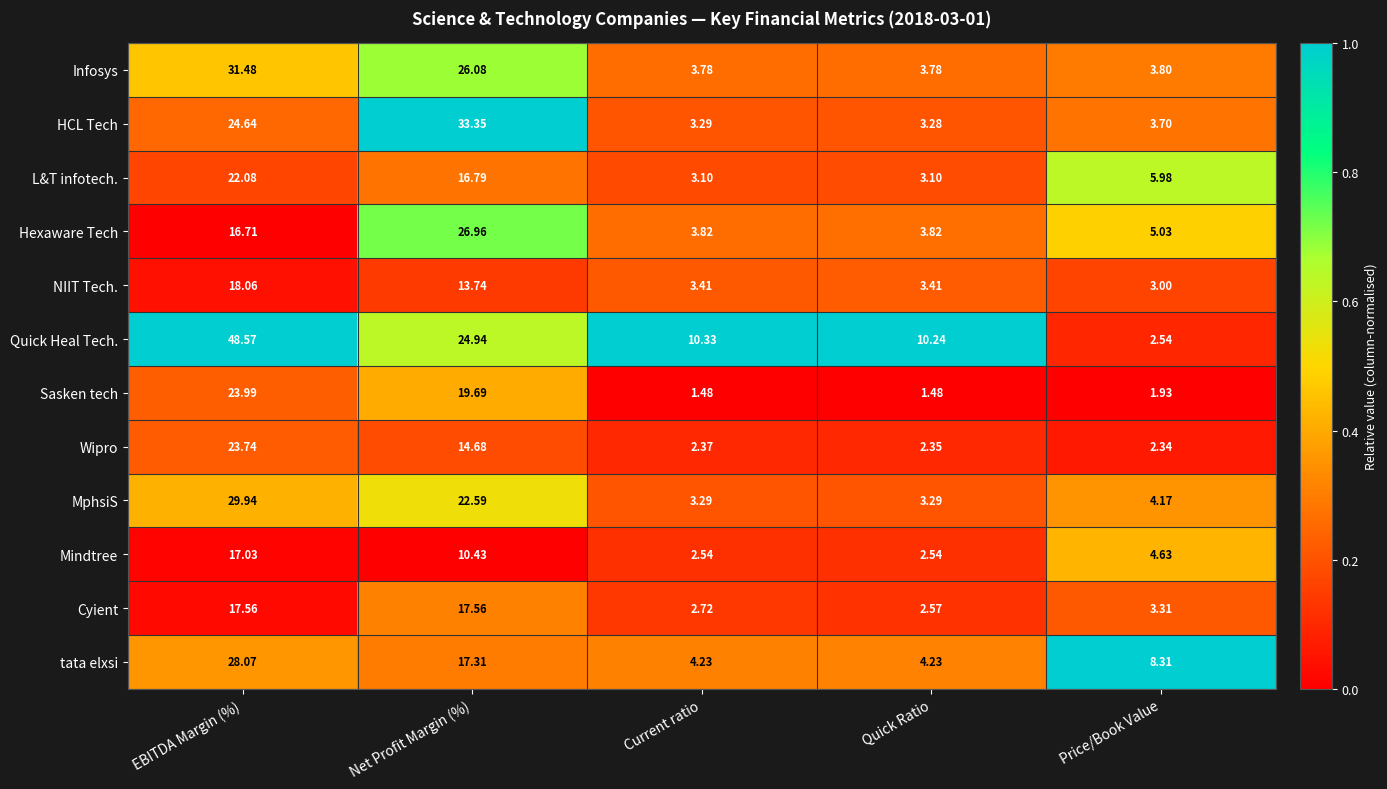

Where is NIIT Tech. nearest to the value 10?

Net Profit Margin (%)